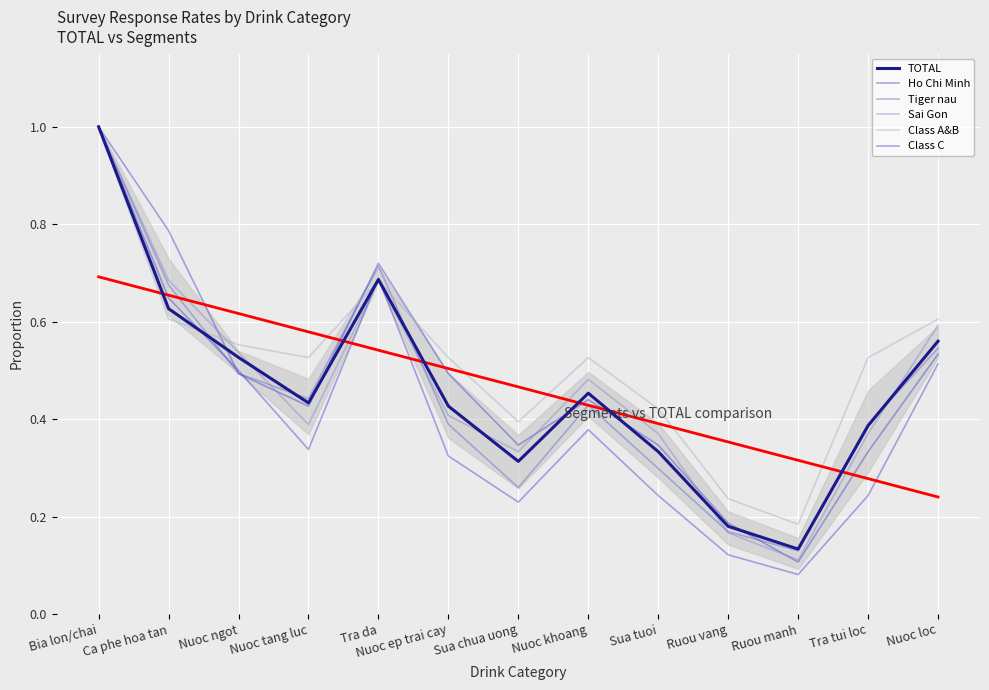

Reading left to right, extract all data points from this chart.

TOTAL: Bia lon/chai=1.0	Ca phe hoa tan=0.6	Nuoc ngot=0.5	Nuoc tang luc=0.4	Tra da=0.7	Nuoc ep trai cay=0.4	Sua chua uong=0.3	Nuoc khoang=0.5	Sua tuoi=0.3	Ruou vang=0.2	Ruou manh=0.1	Tra tui loc=0.4	Nuoc loc=0.6
Ho Chi Minh: Bia lon/chai=1.0	Ca phe hoa tan=0.8	Nuoc ngot=0.5	Nuoc tang luc=0.4	Tra da=0.7	Nuoc ep trai cay=0.5	Sua chua uong=0.3	Nuoc khoang=0.4	Sua tuoi=0.3	Ruou vang=0.2	Ruou manh=0.1	Tra tui loc=0.3	Nuoc loc=0.5
Tiger nau: Bia lon/chai=1.0	Ca phe hoa tan=0.7	Nuoc ngot=0.5	Nuoc tang luc=0.4	Tra da=0.7	Nuoc ep trai cay=0.4	Sua chua uong=0.3	Nuoc khoang=0.4	Sua tuoi=0.3	Ruou vang=0.2	Ruou manh=0.1	Tra tui loc=0.4	Nuoc loc=0.5
Sai Gon: Bia lon/chai=1.0	Ca phe hoa tan=0.7	Nuoc ngot=0.5	Nuoc tang luc=0.4	Tra da=0.7	Nuoc ep trai cay=0.4	Sua chua uong=0.3	Nuoc khoang=0.5	Sua tuoi=0.4	Ruou vang=0.2	Ruou manh=0.1	Tra tui loc=0.4	Nuoc loc=0.6
Class A&B: Bia lon/chai=1.0	Ca phe hoa tan=0.6	Nuoc ngot=0.6	Nuoc tang luc=0.5	Tra da=0.7	Nuoc ep trai cay=0.5	Sua chua uong=0.4	Nuoc khoang=0.5	Sua tuoi=0.4	Ruou vang=0.2	Ruou manh=0.2	Tra tui loc=0.5	Nuoc loc=0.6
Class C: Bia lon/chai=1.0	Ca phe hoa tan=0.6	Nuoc ngot=0.5	Nuoc tang luc=0.3	Tra da=0.7	Nuoc ep trai cay=0.3	Sua chua uong=0.2	Nuoc khoang=0.4	Sua tuoi=0.2	Ruou vang=0.1	Ruou manh=0.1	Tra tui loc=0.2	Nuoc loc=0.5